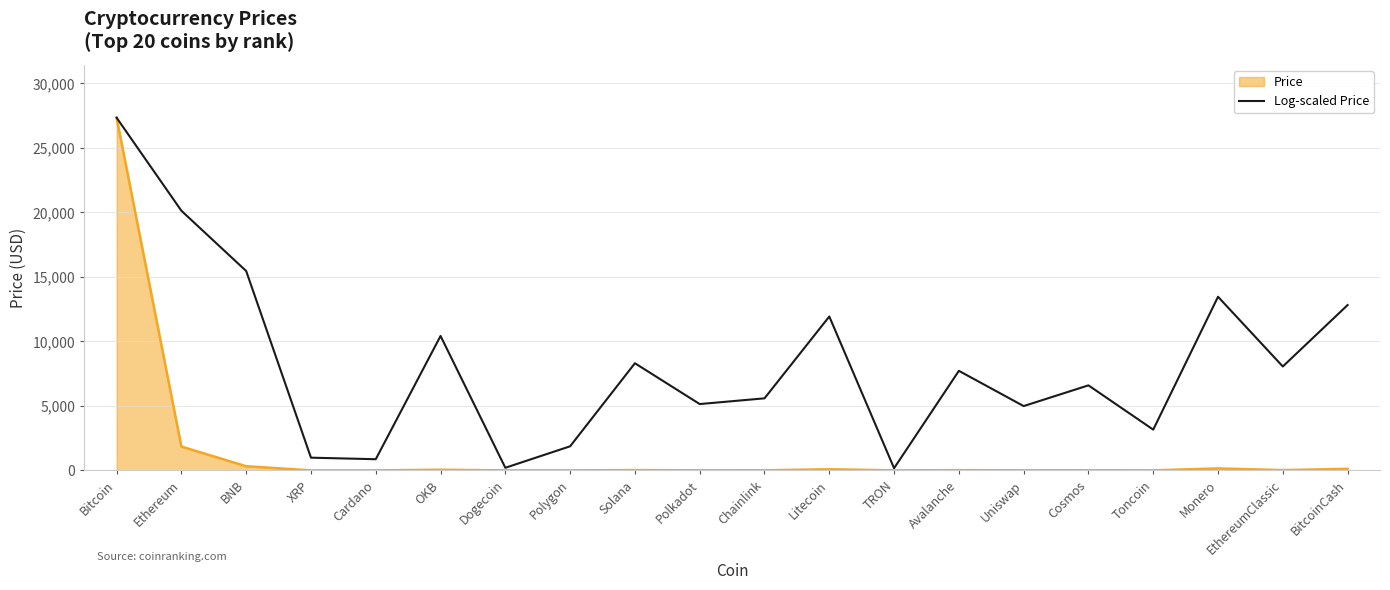

True or false: Price has a value of 27341.3 at Bitcoin.

True